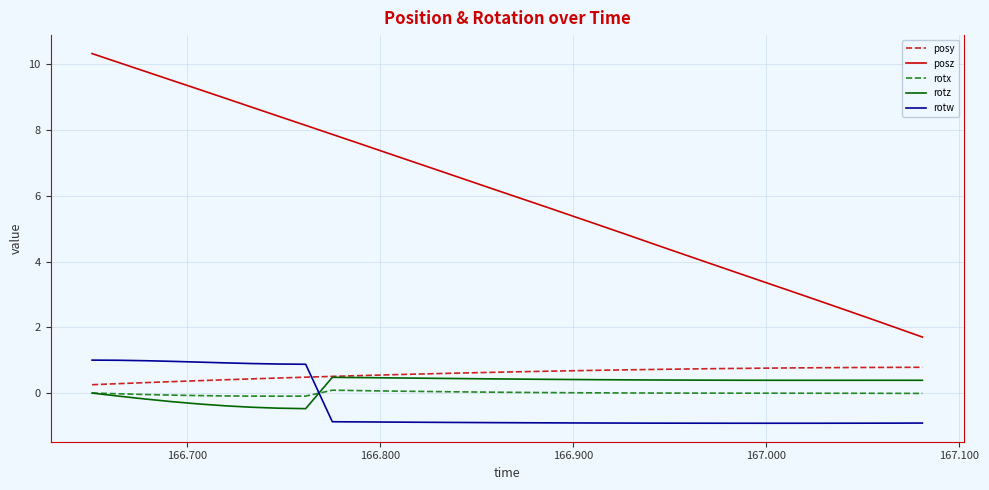

True or false: posz and rotx intersect in this chart.

False